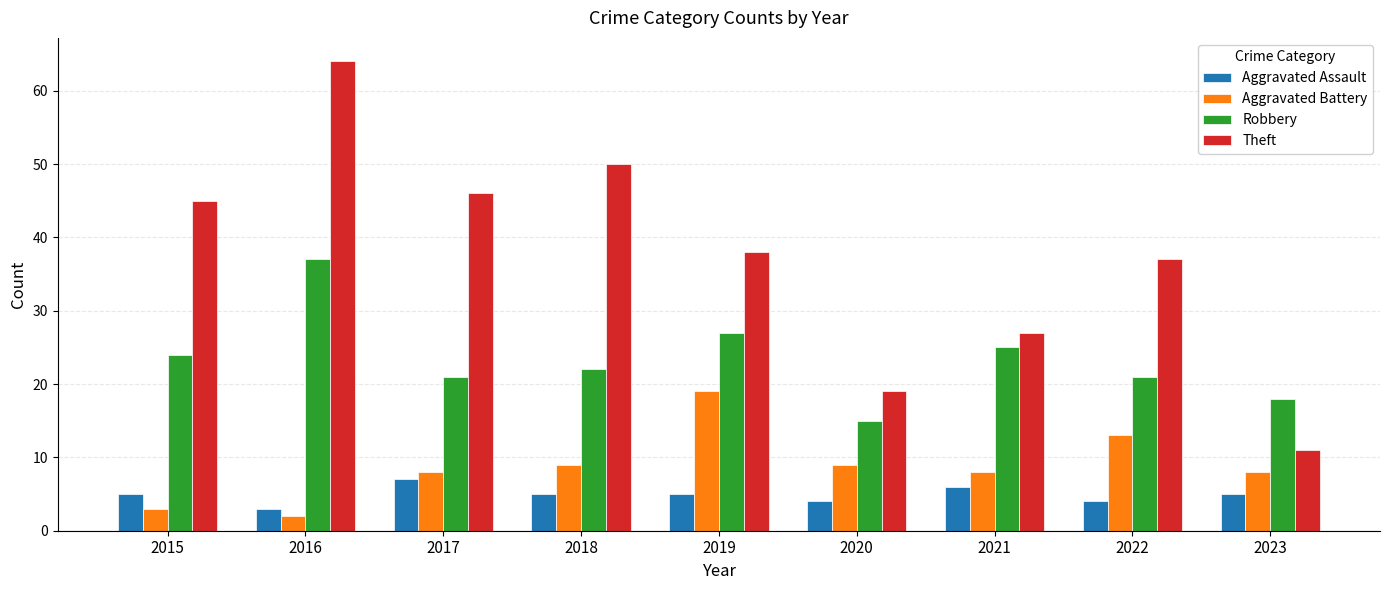

True or false: Robbery has a value of 38 at 2021.

False